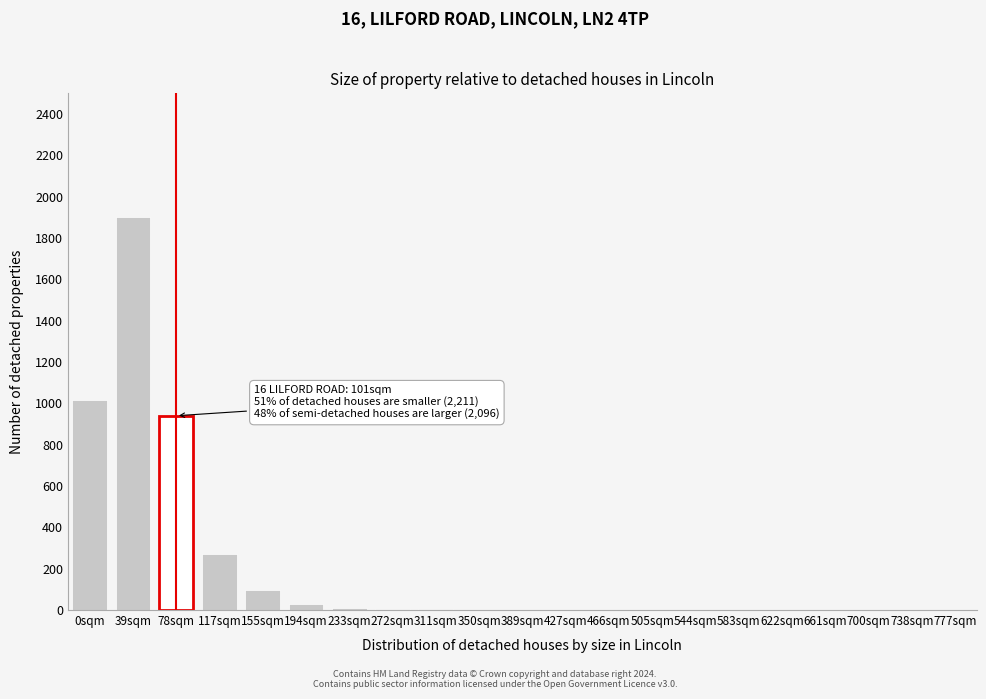

What is the sum of all values?

4277